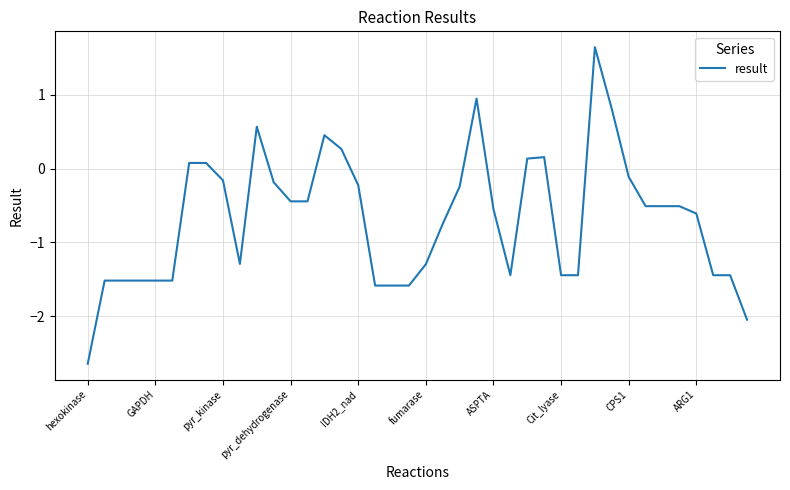

What is the difference between the maximum and minimum values?

4.3